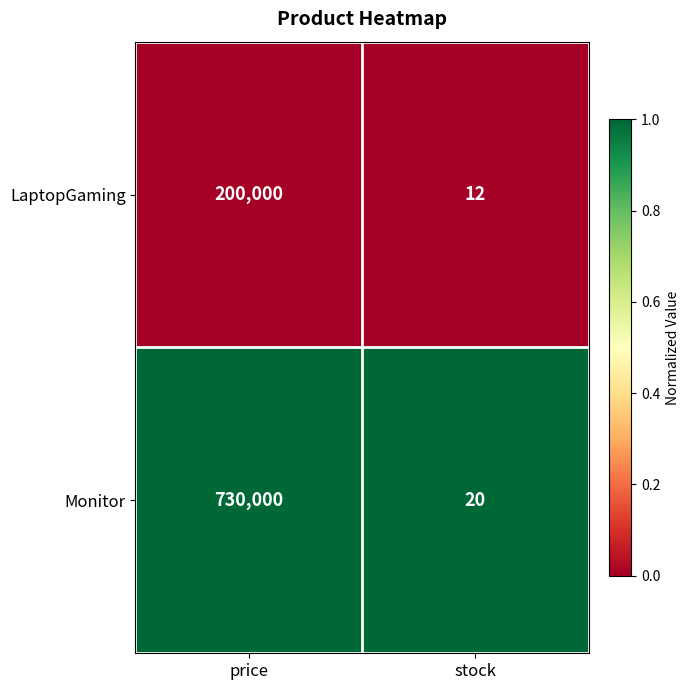

Reading left to right, what are all the values shown in this chart?

LaptopGaming: price=200000	stock=12
Monitor: price=730000	stock=20